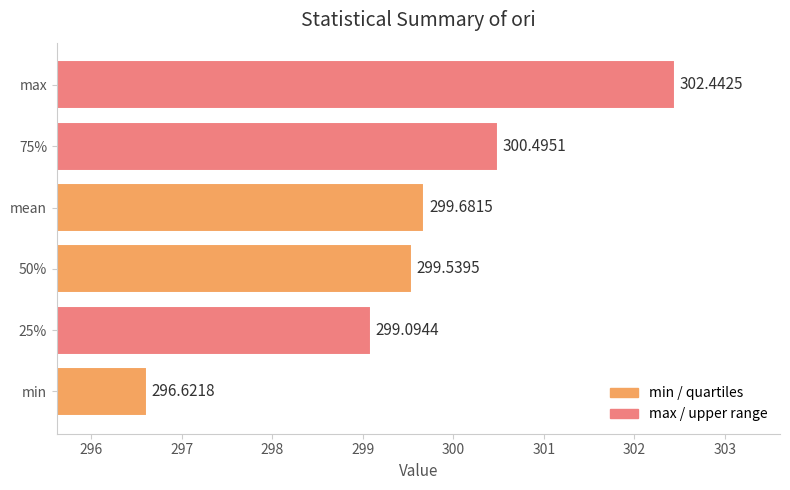

Rank the categories by value from lowest to highest.

min, 25%, 50%, mean, 75%, max